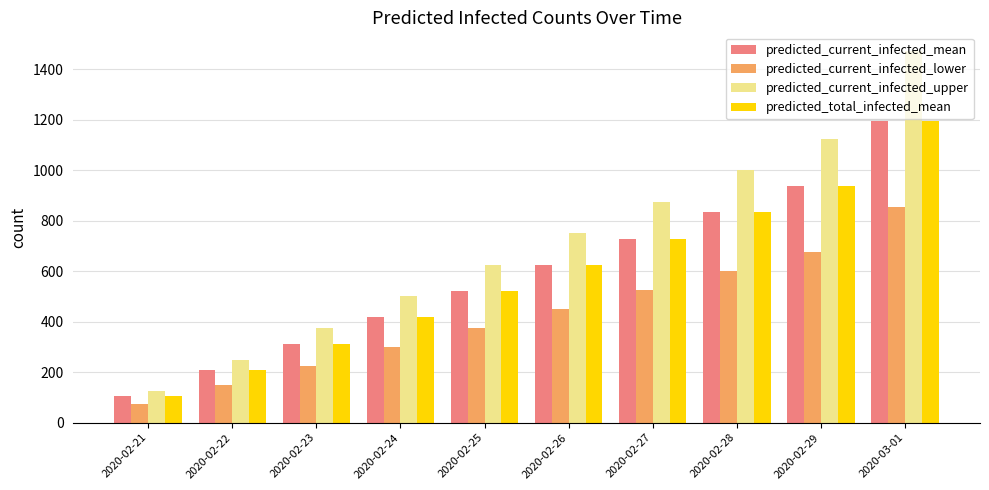

Which series has the largest total across all categories?

predicted_current_infected_upper